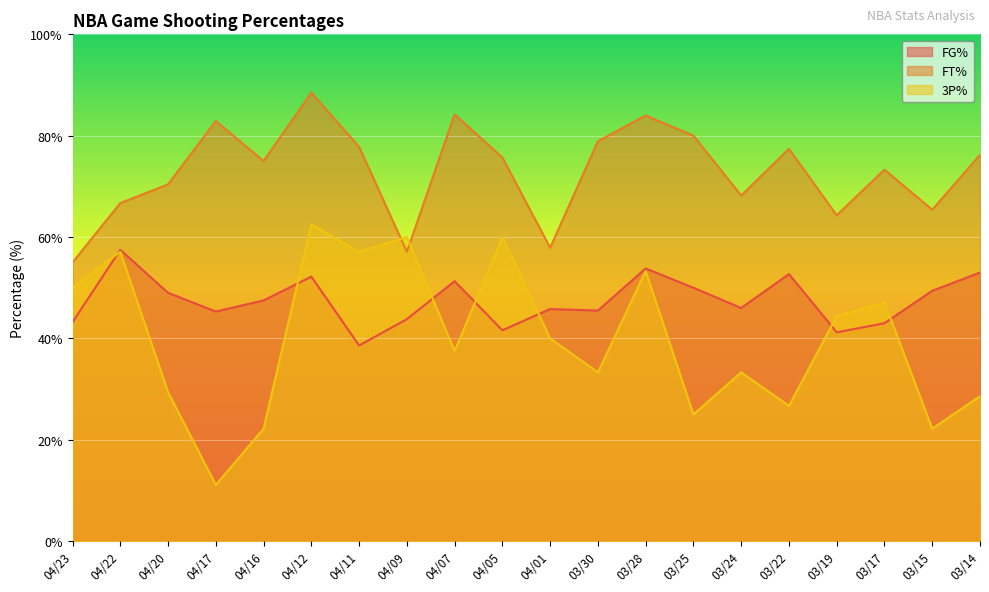

Which has a higher value, 04/01 or 03/25?

03/25